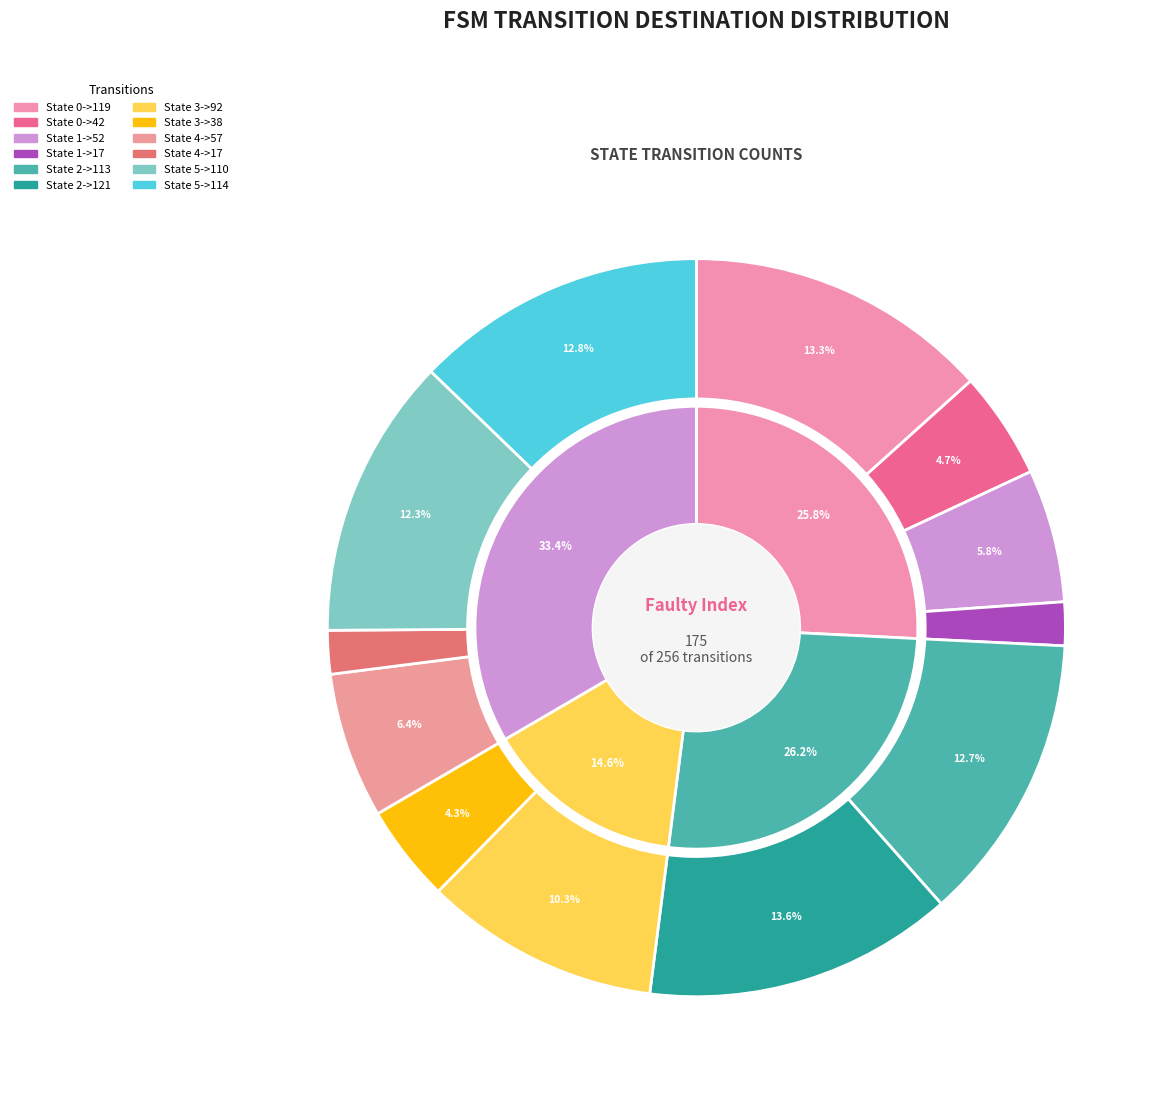

Do State 5->114 and State 3->92 together represent more than half of the pie?

No